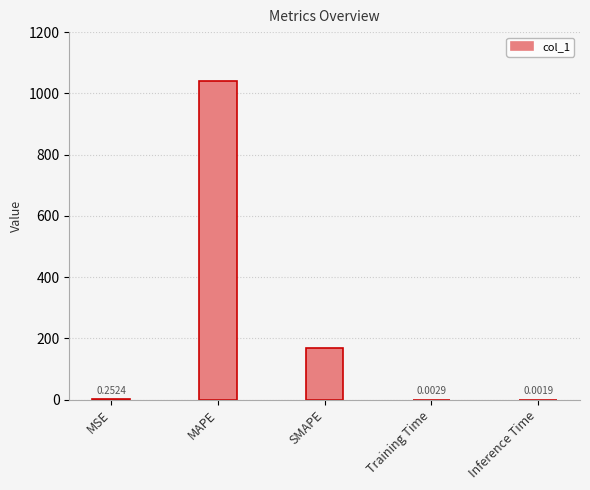

Count the number of data series in this chart.

1